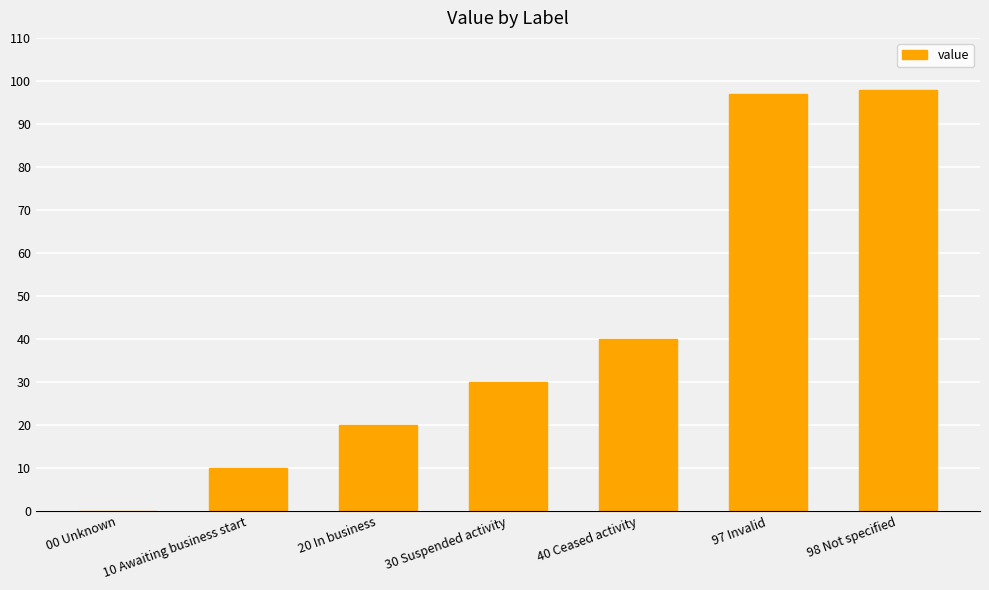

Count the number of data series in this chart.

1